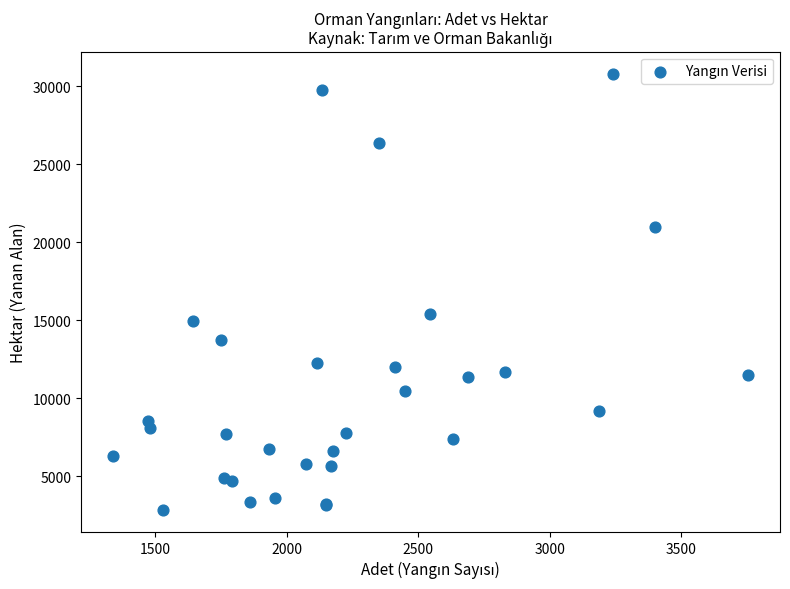

What Y value in the scatter plot is closest to 16824?

15393